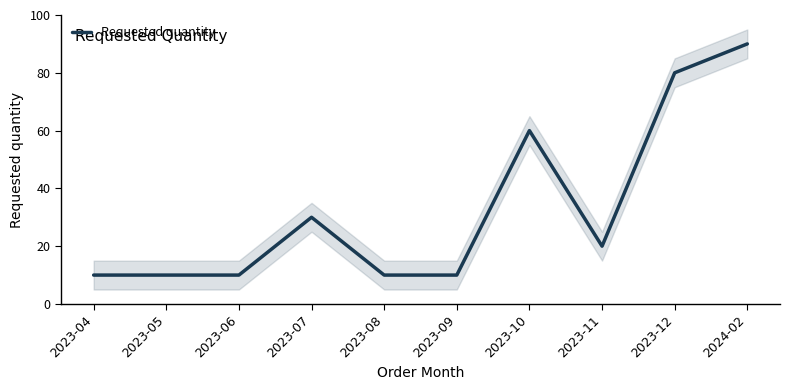

What is the label of the 5th point from the left?

2023-08